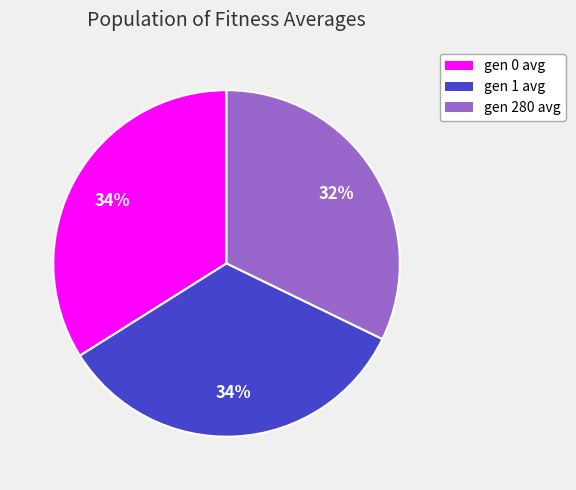

Which has a higher value, gen 0 avg or gen 280 avg?

gen 0 avg